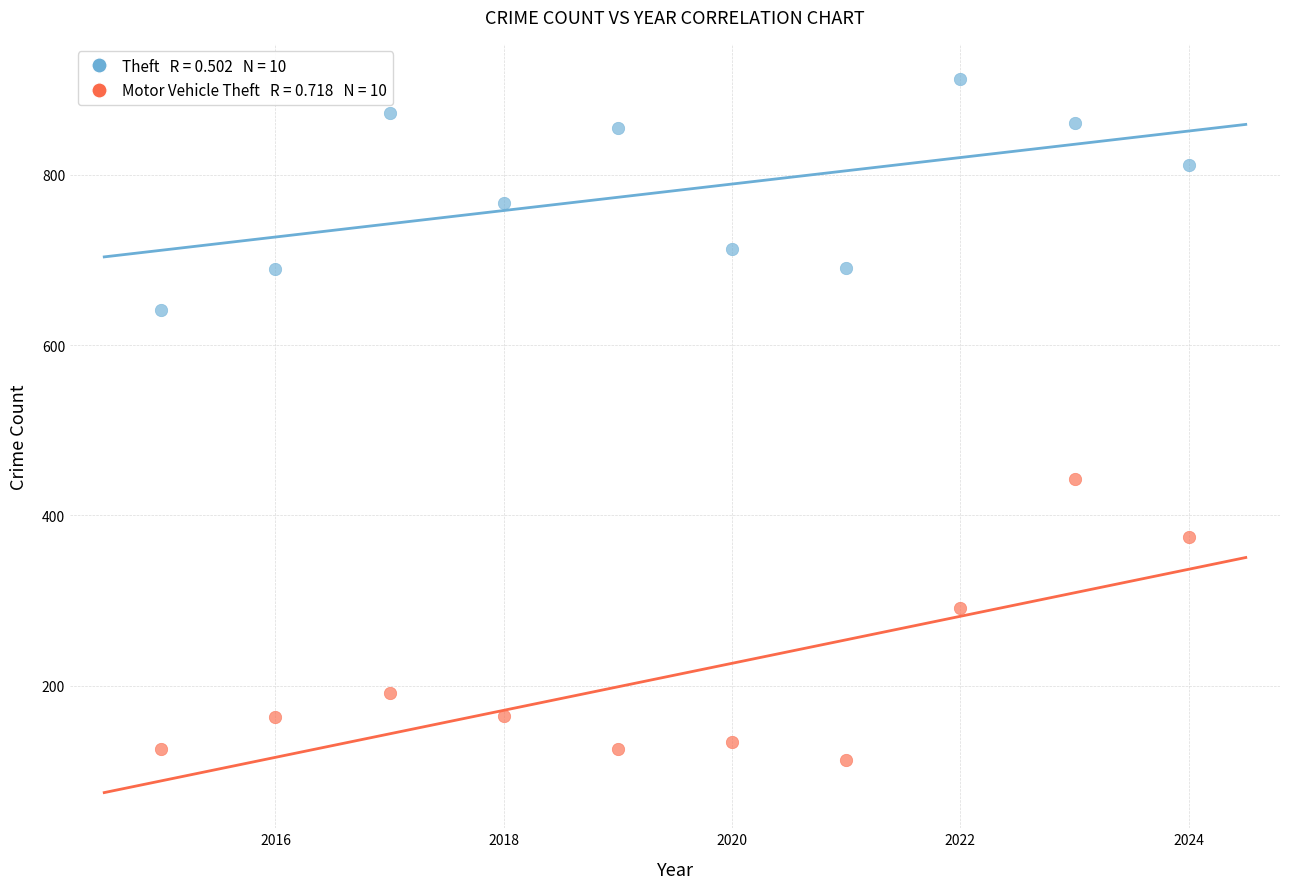

Across all series, what Y value is closest to 512?

443